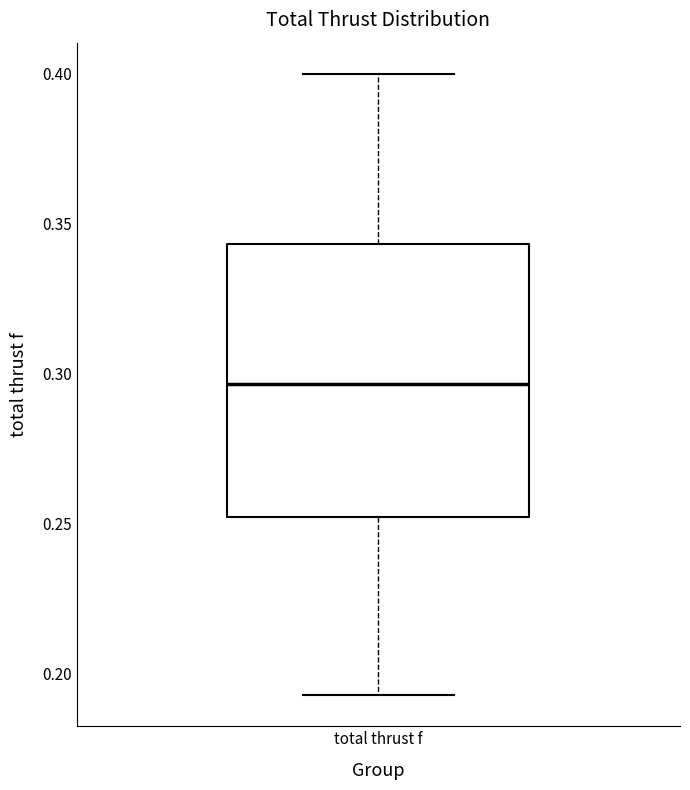

Where does the median line of the box for total thrust f sit on the y-axis? The values are not printed on the chart, so give them approximately, as read against the axis.

0.295